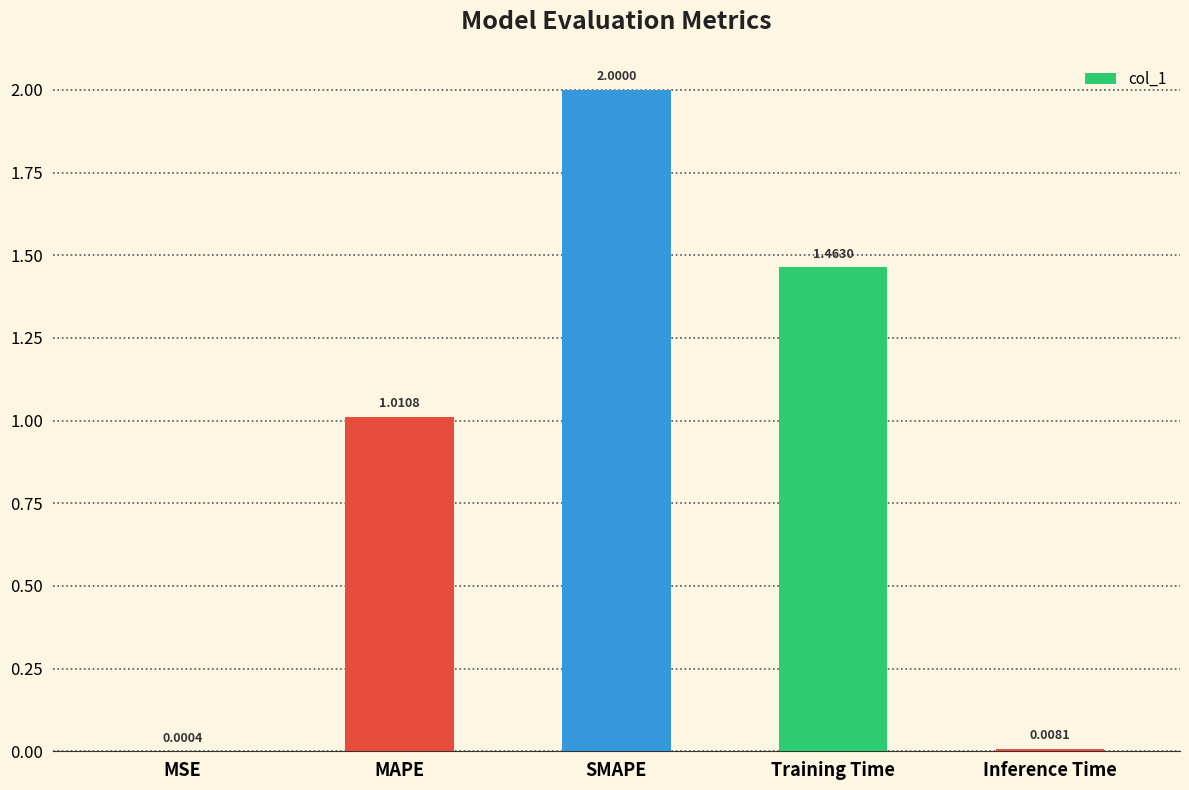

Which category has the highest value across all series?

SMAPE